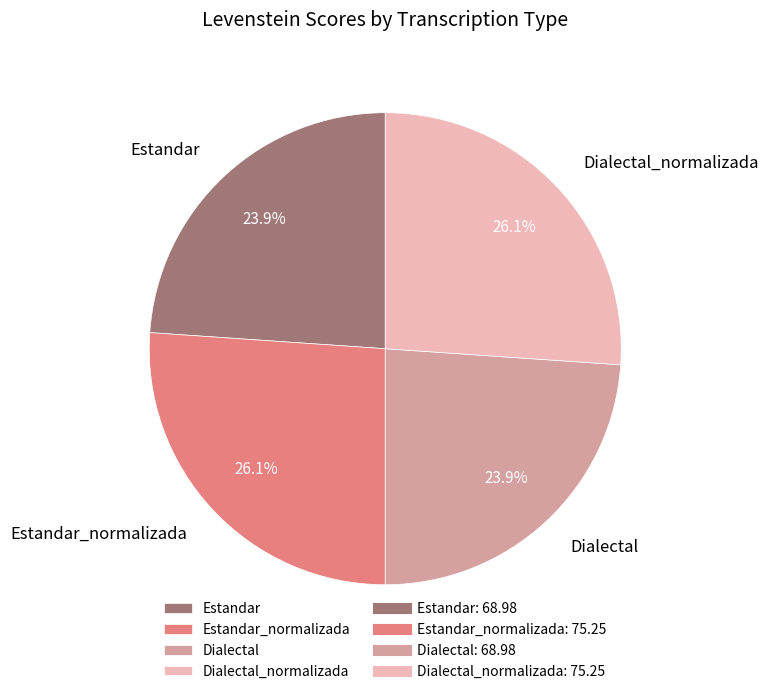

Approximately how many times larger is the value at Estandar_normalizada compared to Estandar?

1.1